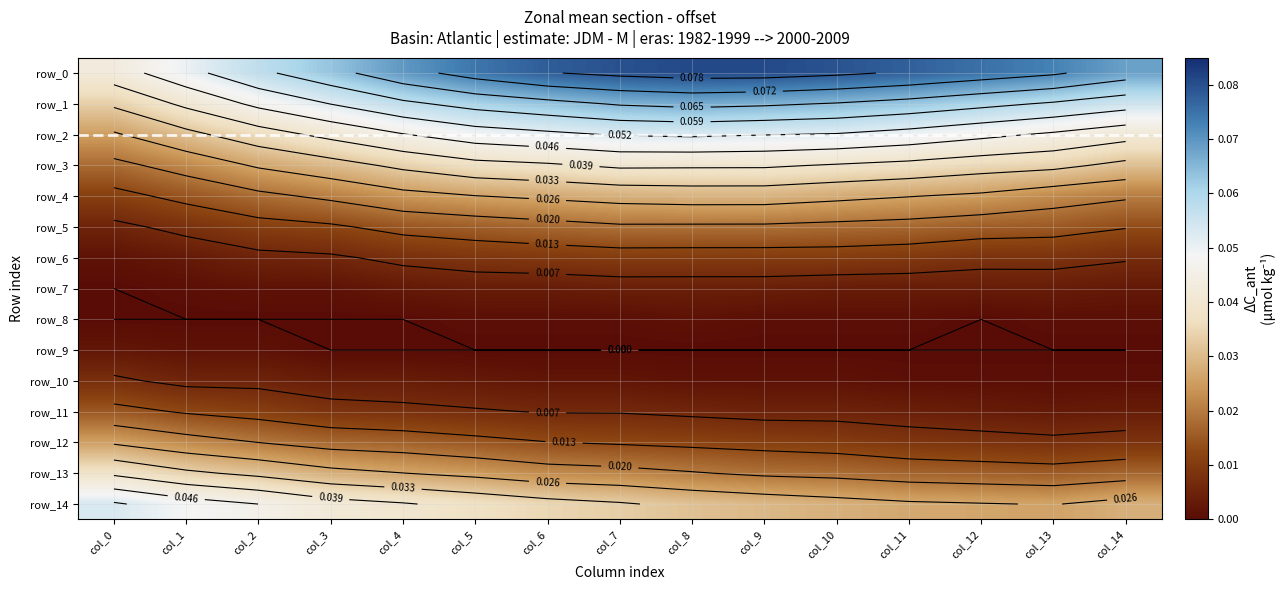

What is the spread (max minus min) of values at col_14?

0.1